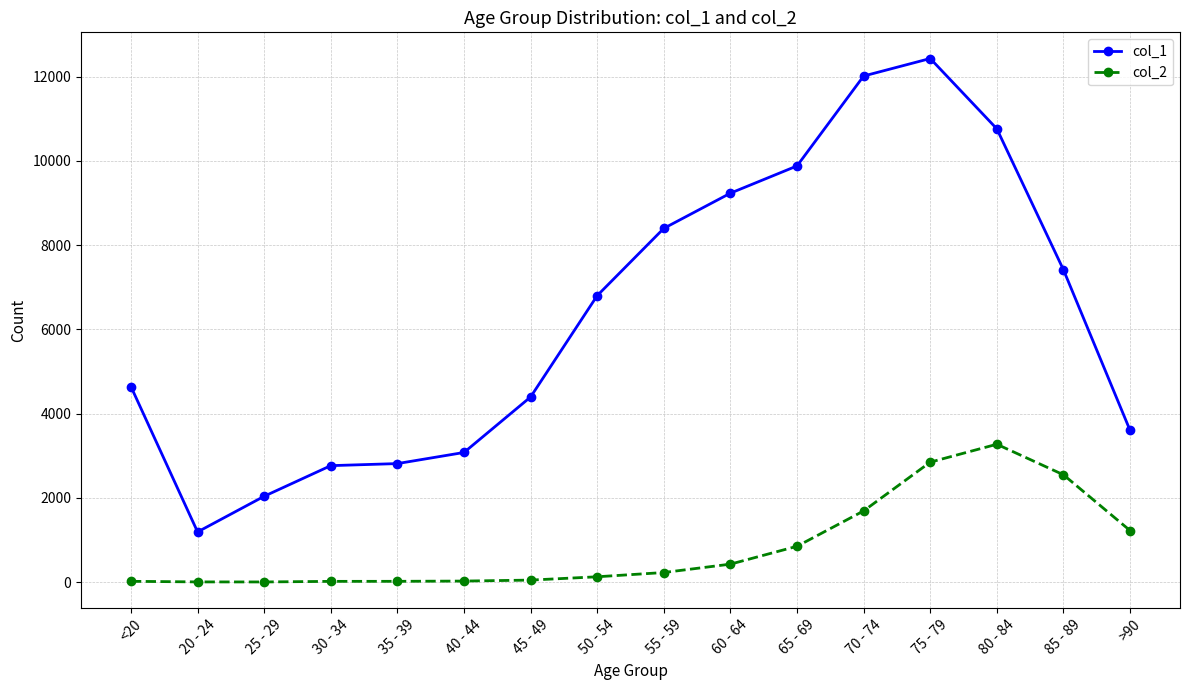

The value of col_2 at >90 is 1224. True or false?

True